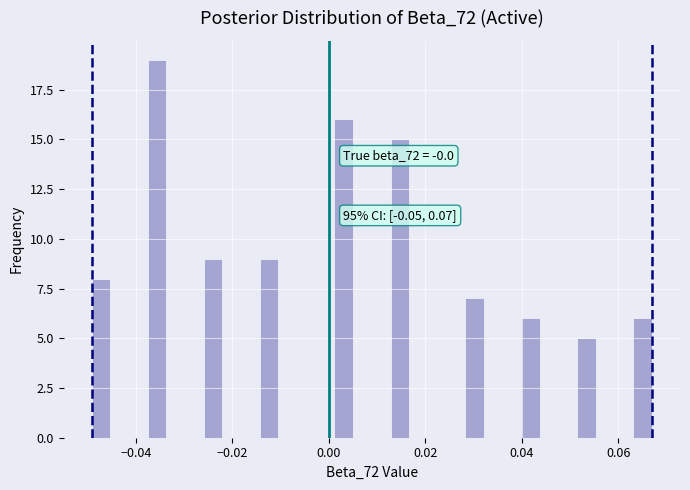

Around what value on the x-axis is the tallest bar? Give the approximate position of its centre, as read against the axis.

-0.036